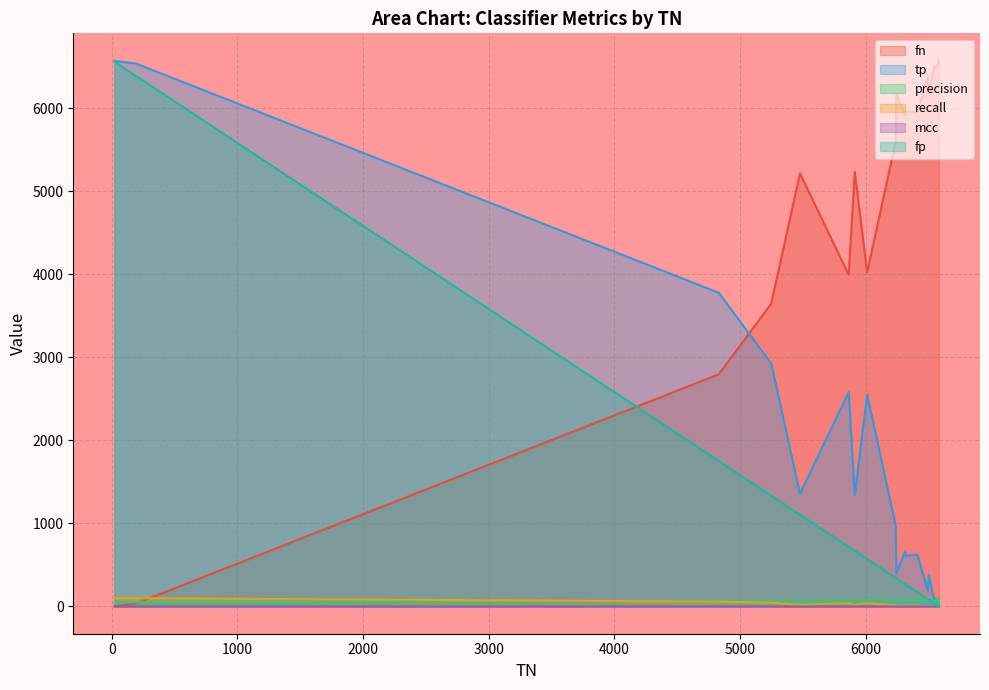

What is the difference between the maximum and minimum values in the mcc series?

0.4